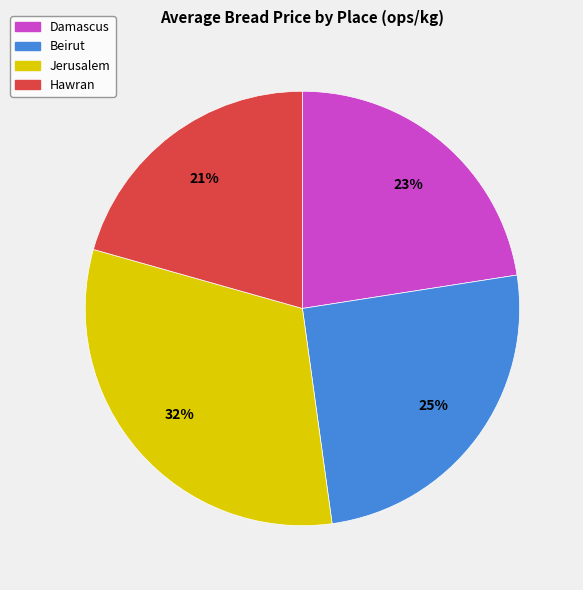

To the nearest percent, what is the combined percentage of Hawran and Jerusalem?

52%